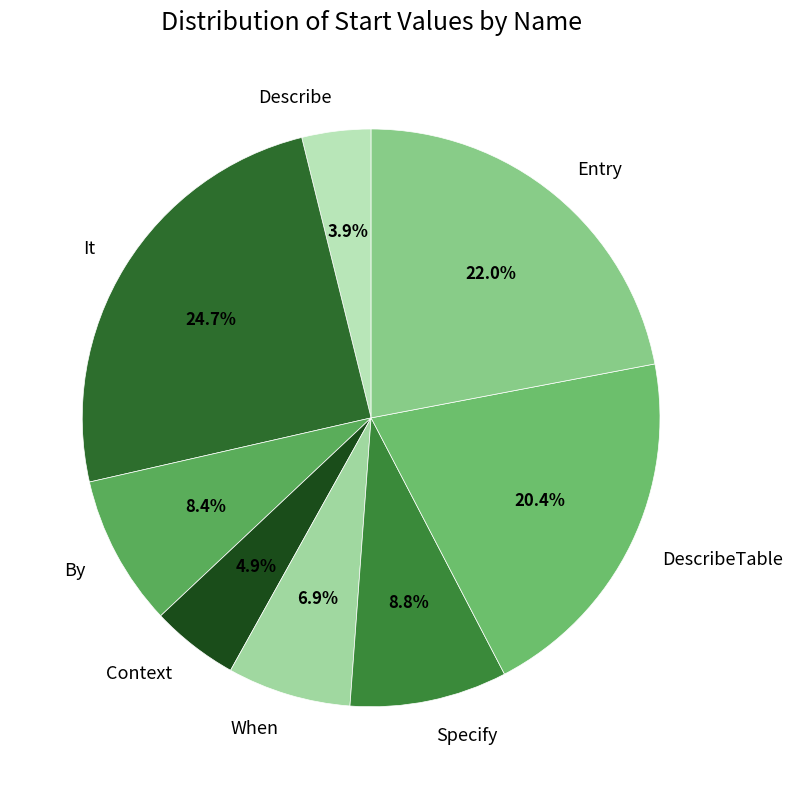

To the nearest percent, what percentage of the pie is DescribeTable?

20%